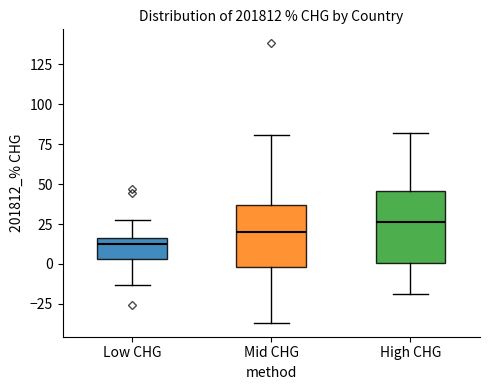

Reading left to right, read every box against the y-axis: the position of its median line, the range the box covers, and the ends of its whiskers. The values are not printed on the chart, so give them approximately, as read against the axis.

Low CHG: median 10, box 5 to 15, whiskers -15 to 25
Mid CHG: median 20, box 0 to 35, whiskers -35 to 80
High CHG: median 25, box 0 to 45, whiskers -20 to 80